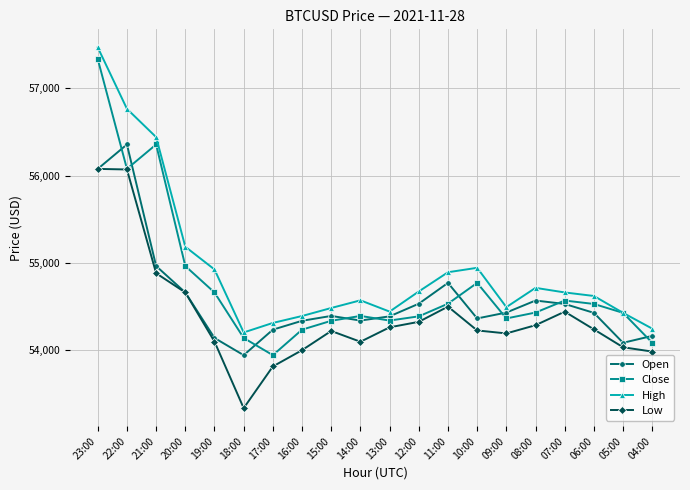

The value of High at 15:00 is 54481.5. True or false?

True